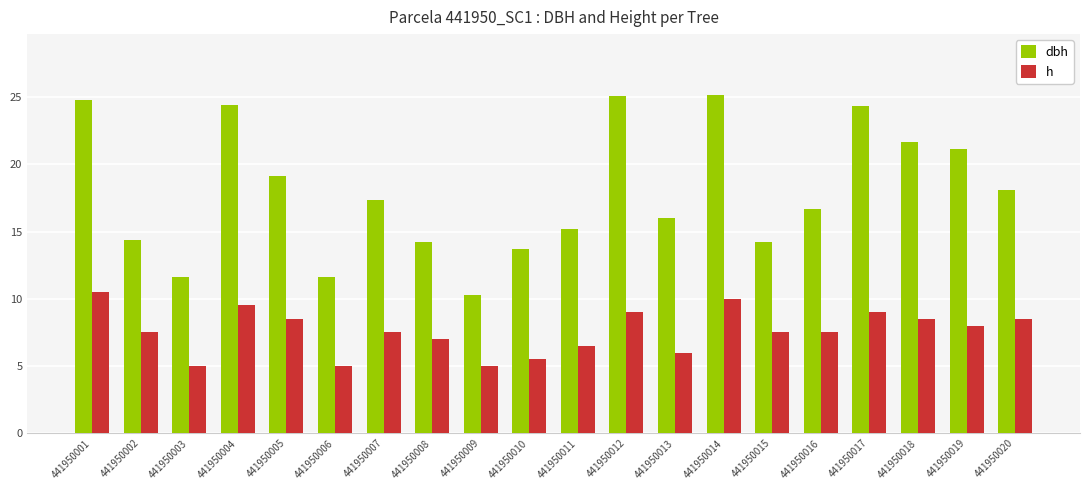

What is the smallest value displayed?

5.0